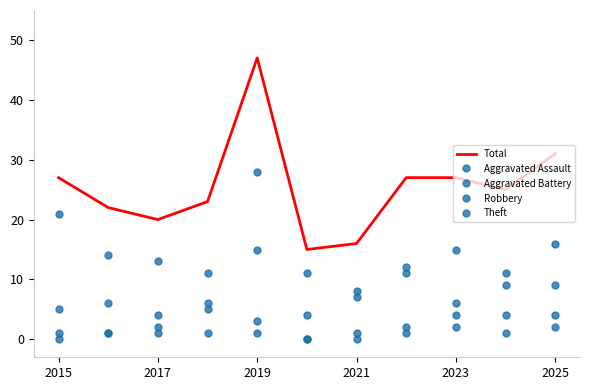

Reading left to right, list all the values displayed in this chart.

Total: 27	22	20	23	47	15	16	27	27	25	31
Aggravated Assault: 0	1	2	1	3	0	0	2	4	1	2
Aggravated Battery: 1	1	1	6	1	0	1	1	2	4	4
Robbery: 5	6	4	5	15	4	7	11	15	11	16
Theft: 21	14	13	11	28	11	8	12	6	9	9